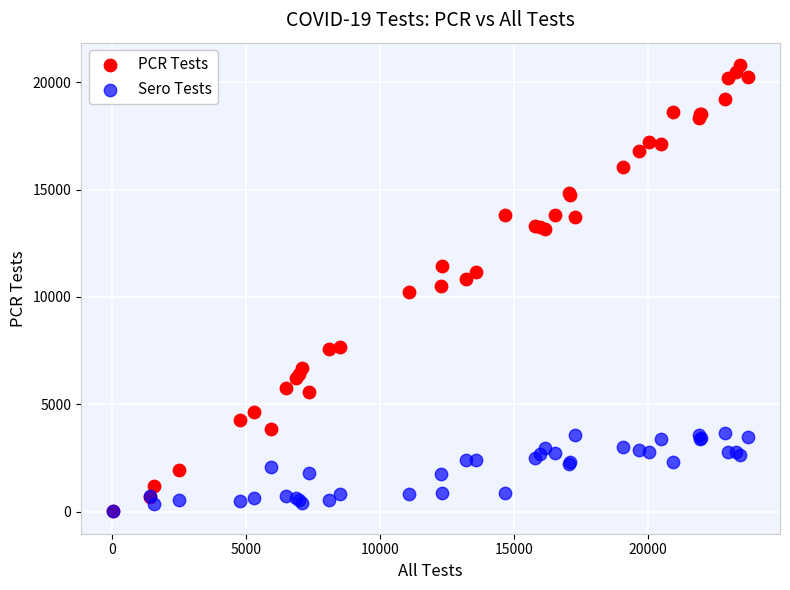

What are all the series names shown in the legend?

PCR Tests, Sero Tests